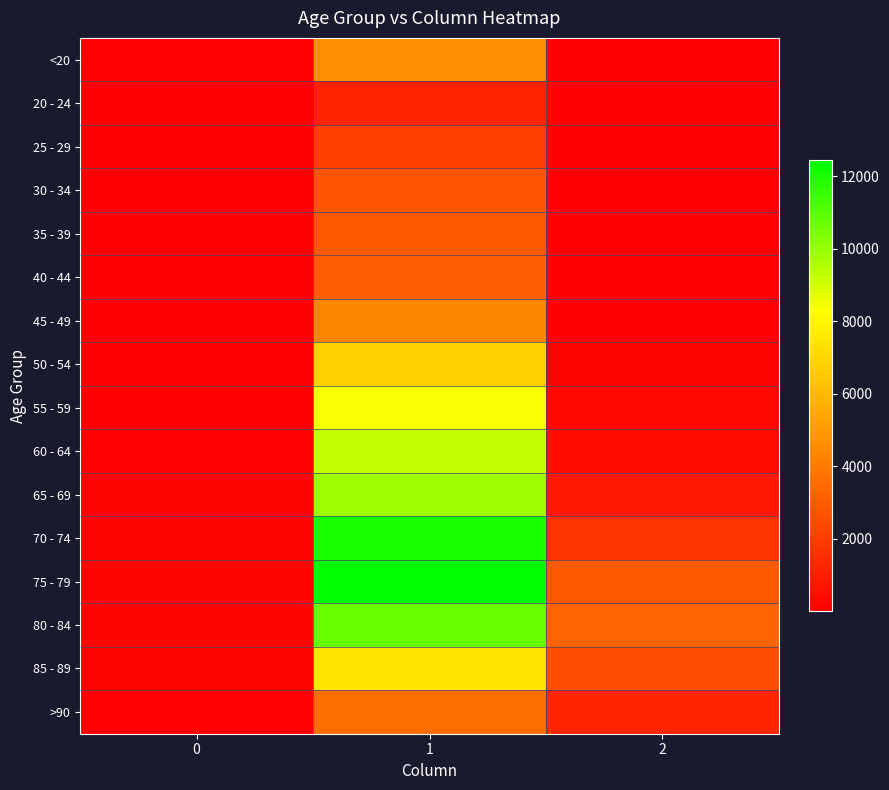

Reading right to left, transcribe all the data shown in this chart.

<20: 2=18	1=4641	0=77
20 - 24: 2=4	1=1191	0=5
25 - 29: 2=3	1=2038	0=14
30 - 34: 2=17	1=2765	0=27
35 - 39: 2=18	1=2814	0=17
40 - 44: 2=24	1=3078	0=20
45 - 49: 2=47	1=4396	0=23
50 - 54: 2=126	1=6803	0=39
55 - 59: 2=227	1=8400	0=59
60 - 64: 2=426	1=9236	0=84
65 - 69: 2=850	1=9883	0=137
70 - 74: 2=1690	1=12018	0=153
75 - 79: 2=2848	1=12434	0=220
80 - 84: 2=3273	1=10764	0=209
85 - 89: 2=2548	1=7417	0=206
>90: 2=1224	1=3604	0=93